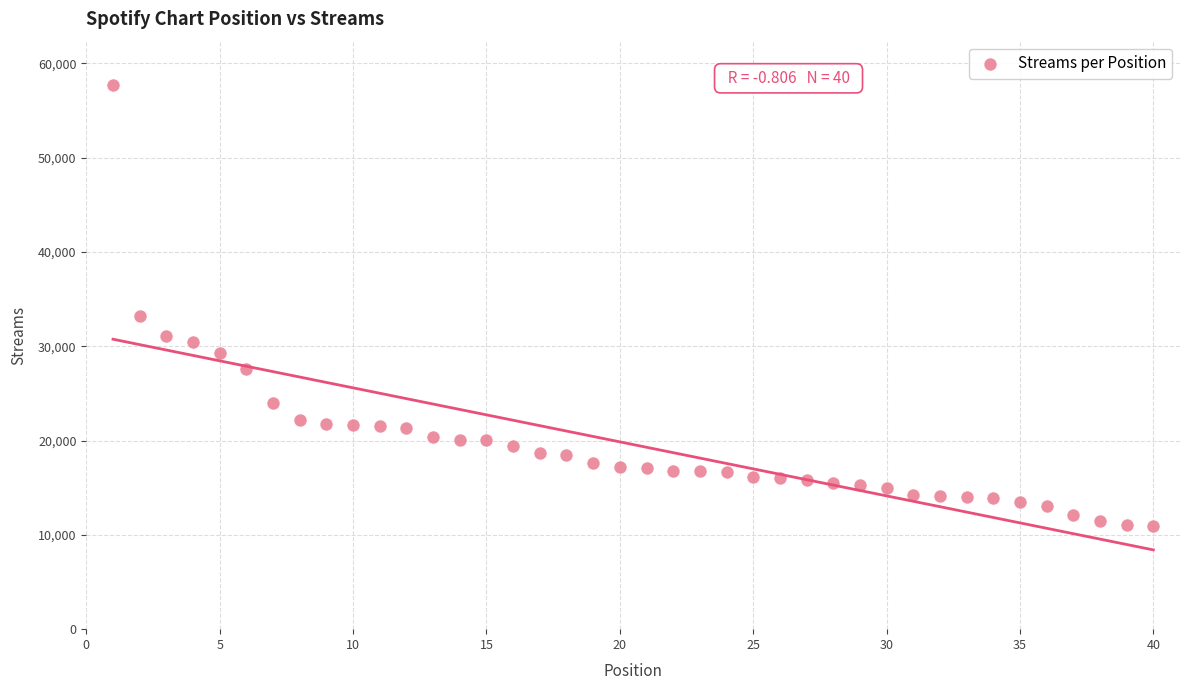

What is the range of X values (max minus min)?

39